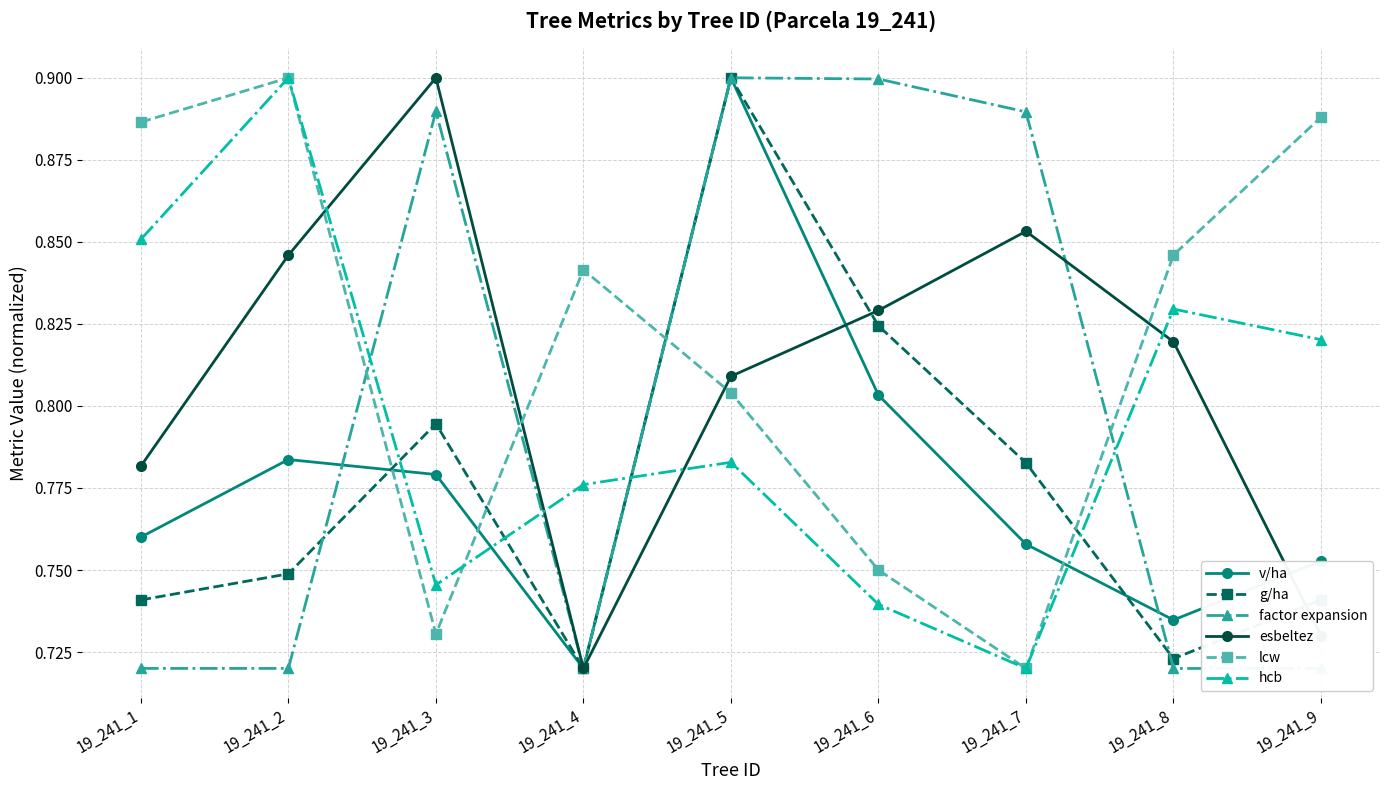

How many interior local valleys does the g/ha series have?

2